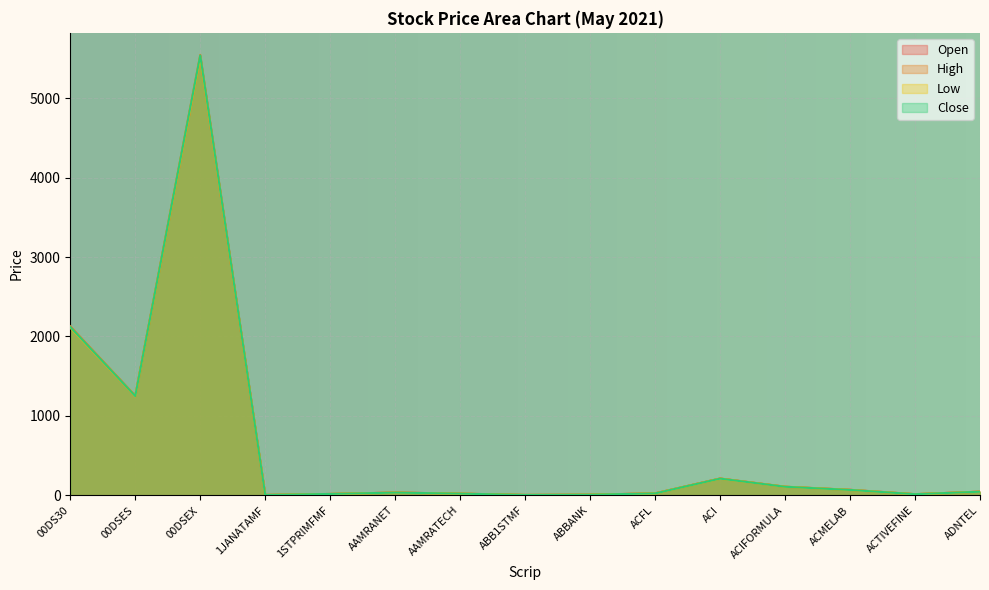

Does the chart display data point markers on the line(s)?

No